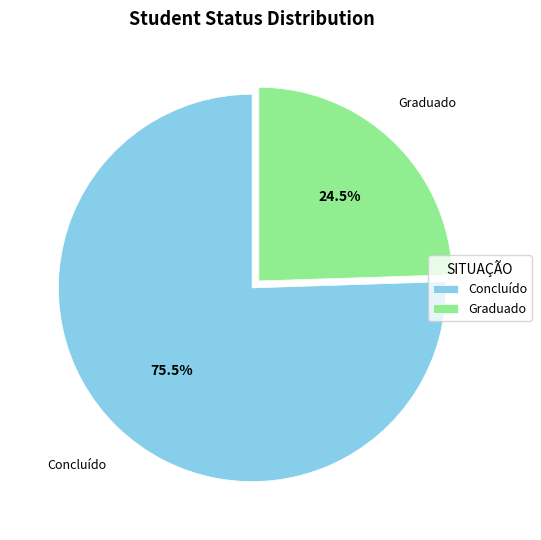

Rank the categories by value from highest to lowest.

Concluído, Graduado